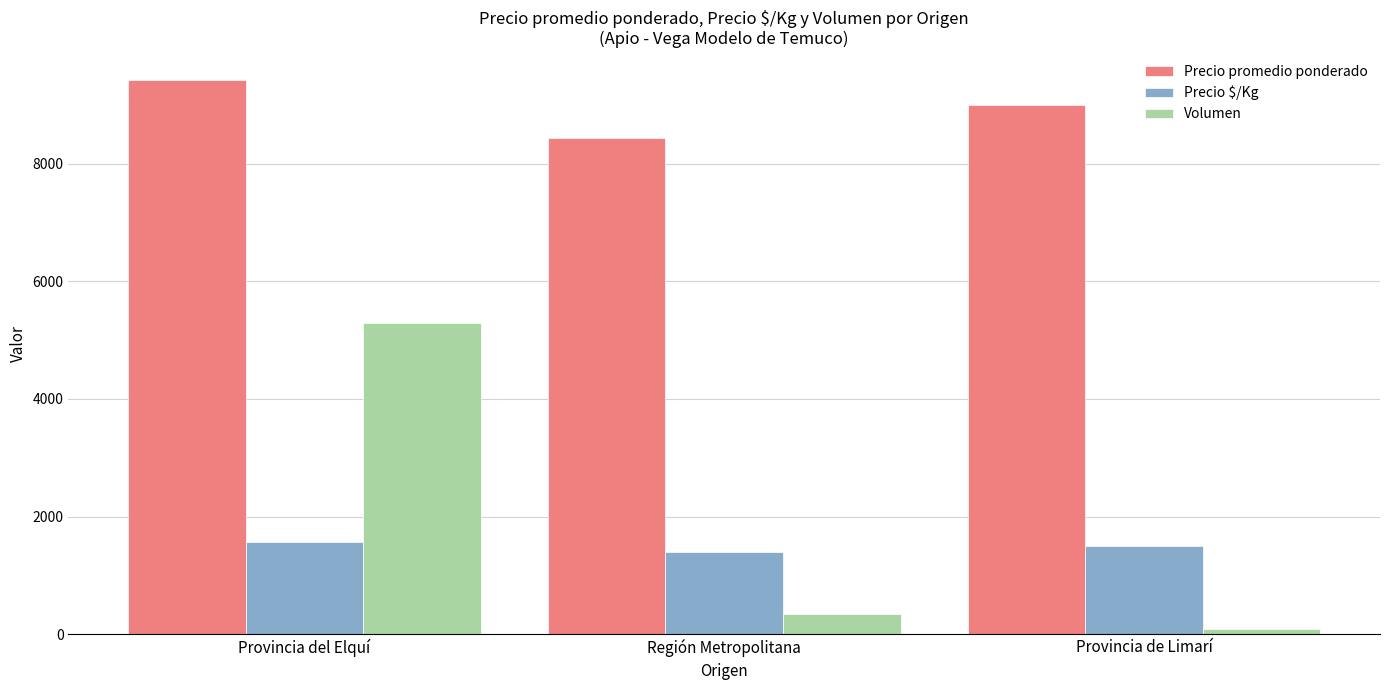

What is the label of the 2nd bar from the right?

Región Metropolitana